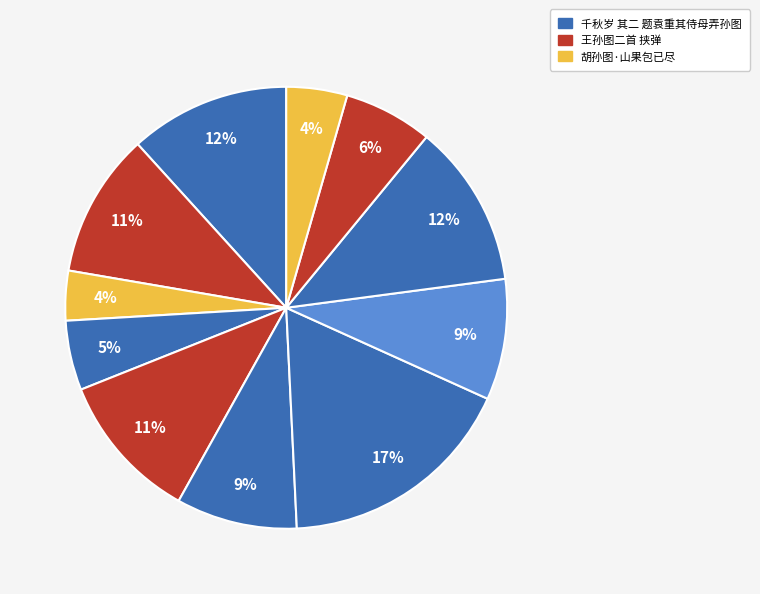

Is there any slice that represents more than half of the pie?

No